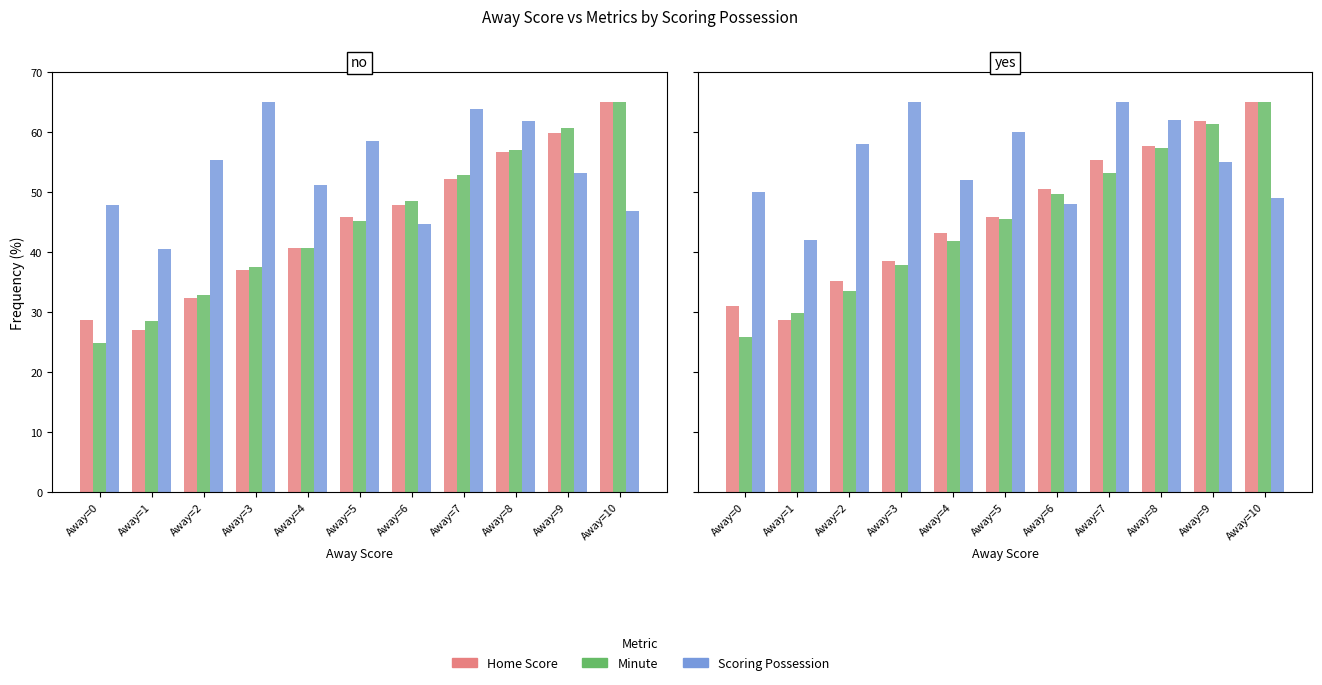

What is the difference between the maximum and minimum values in the Minute series?

39.2